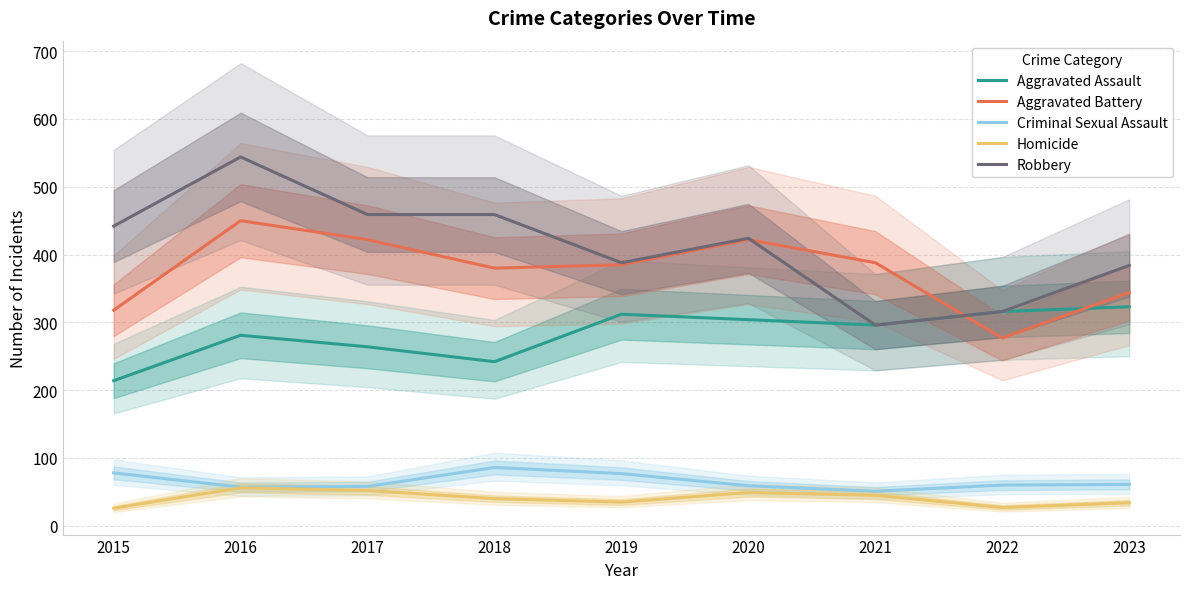

True or false: Robbery has a value of 296 at 2021.

True